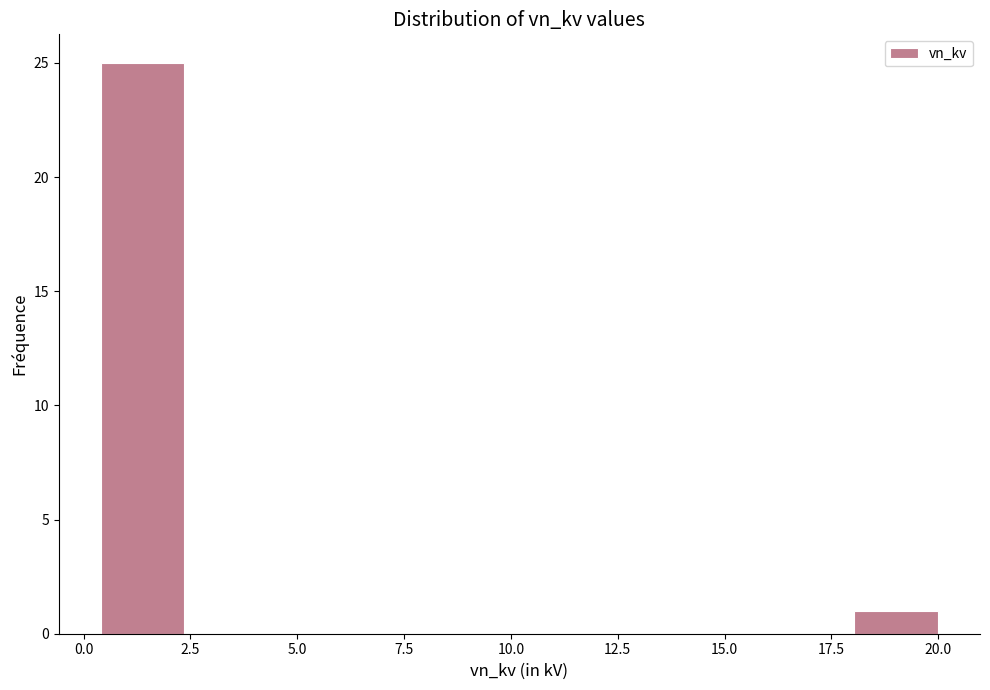

Around what value on the x-axis is the tallest bar? Give the approximate position of its centre, as read against the axis.

1.5